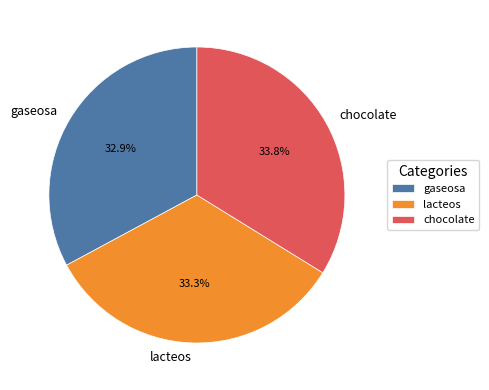

Which has a higher value, gaseosa or chocolate?

chocolate